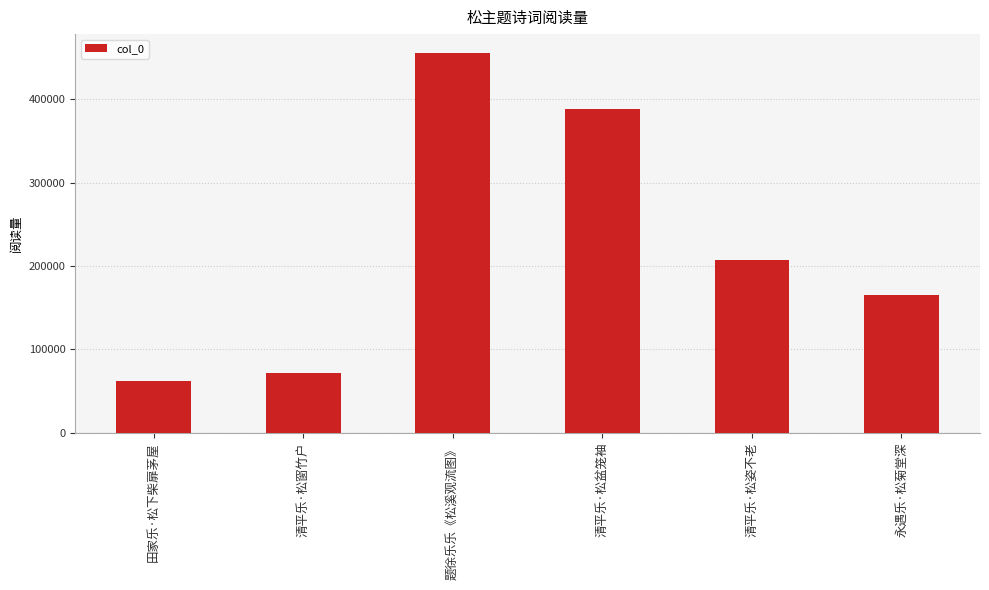

What is the value of the 3rd bar from the left?

455658